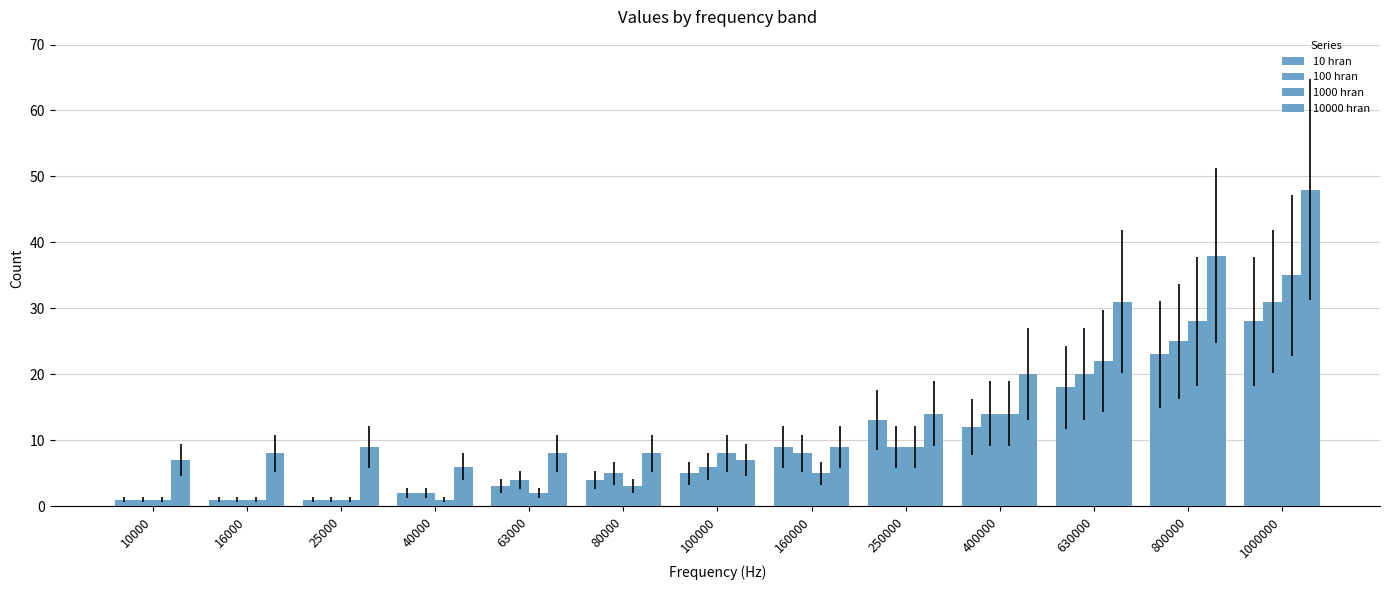

Reading left to right, list all the values displayed in this chart.

10 hran: 10000=1	16000=1	25000=1	40000=2	63000=3	80000=4	100000=5	160000=9	250000=13	400000=12	630000=18	800000=23	1000000=28
100 hran: 10000=1	16000=1	25000=1	40000=2	63000=4	80000=5	100000=6	160000=8	250000=9	400000=14	630000=20	800000=25	1000000=31
1000 hran: 10000=1	16000=1	25000=1	40000=1	63000=2	80000=3	100000=8	160000=5	250000=9	400000=14	630000=22	800000=28	1000000=35
10000 hran: 10000=7	16000=8	25000=9	40000=6	63000=8	80000=8	100000=7	160000=9	250000=14	400000=20	630000=31	800000=38	1000000=48